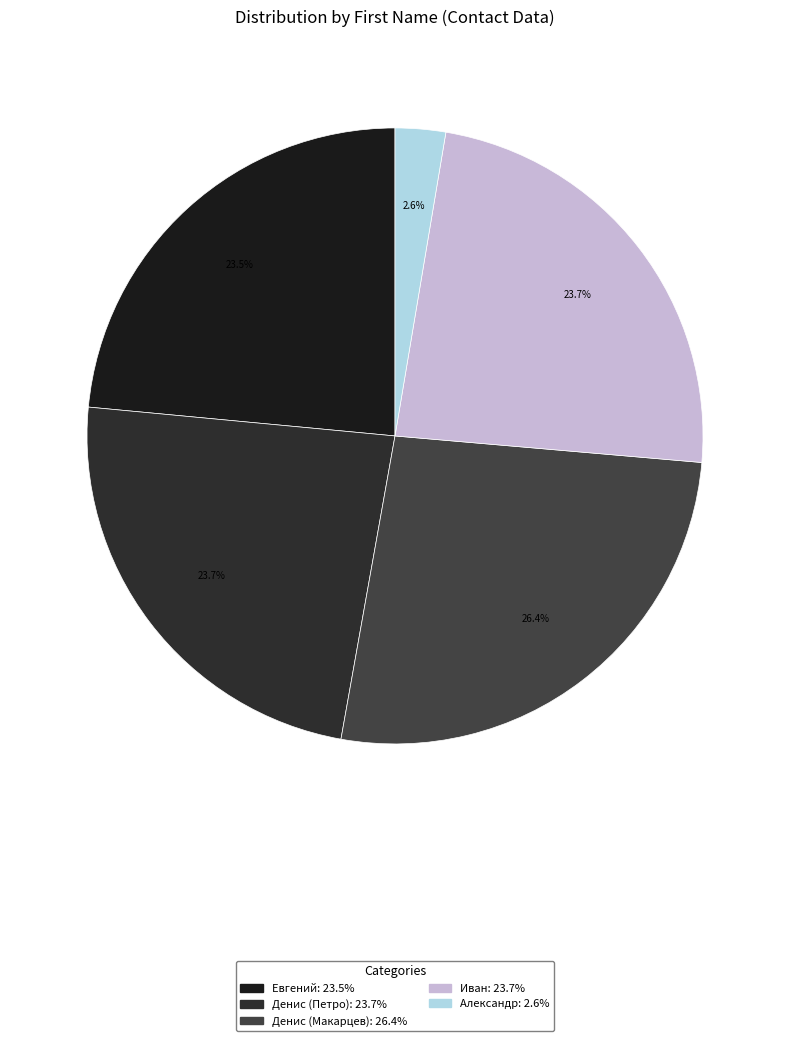

To the nearest percent, what portion does Евгений represent?

24%